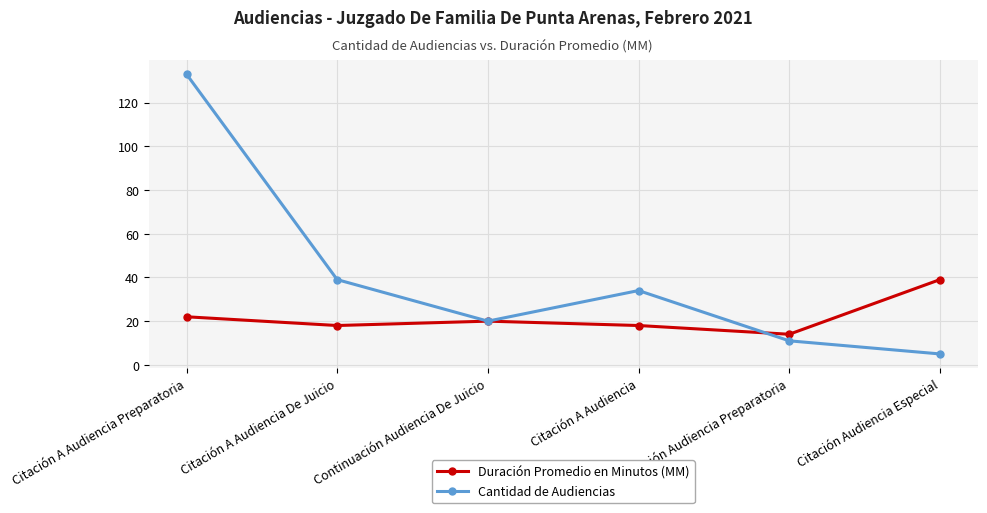

Is the value of Cantidad de Audiencias at Citación A Audiencia greater than the value of Duración Promedio en Minutos (MM) at Citación A Audiencia Preparatoria?

Yes